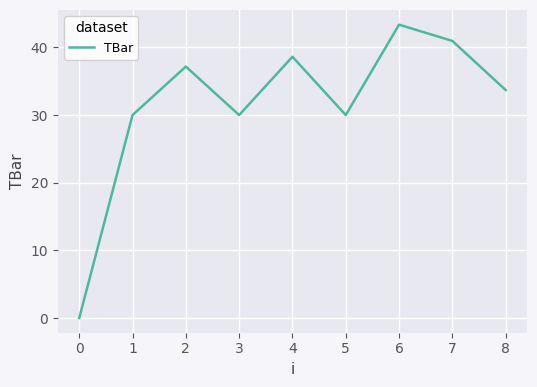

Is it true that the value at 8 is 33.7?

True